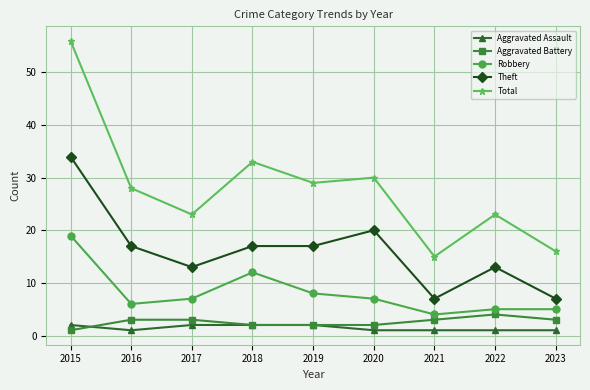

At how many categories does at least one series exceed 10?

9